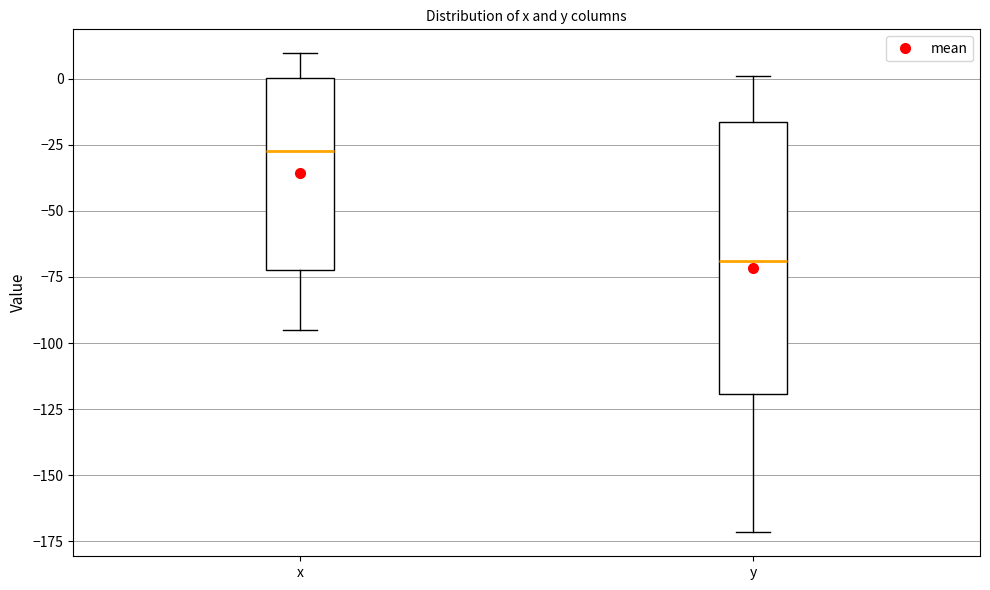

Reading left to right, transcribe this box plot: for each box, give where its median line is, the range the box spans, and where its two whiskers end, as read against the y-axis. The values are not printed on the chart, so give them approximately, as read against the axis.

x: median -25, box -70 to 0, whiskers -95 to 10
y: median -70, box -120 to -15, whiskers -170 to 0